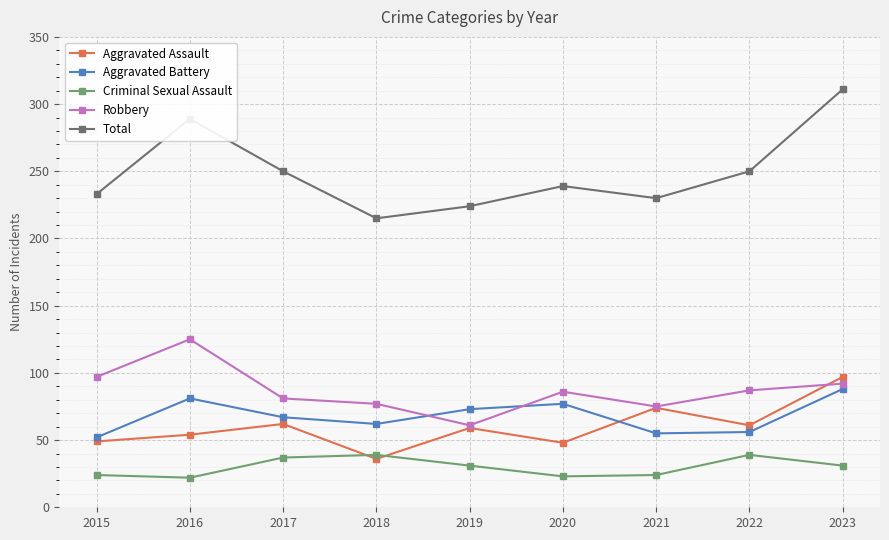

What are all the series names shown in the legend?

Aggravated Assault, Aggravated Battery, Criminal Sexual Assault, Robbery, Total